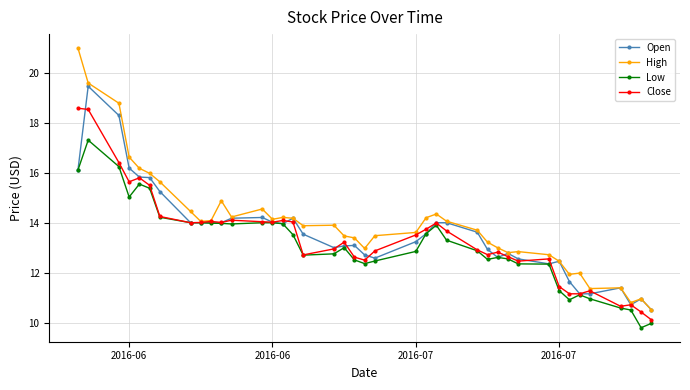

What is the difference between the maximum and minimum values in the Low series?

7.5